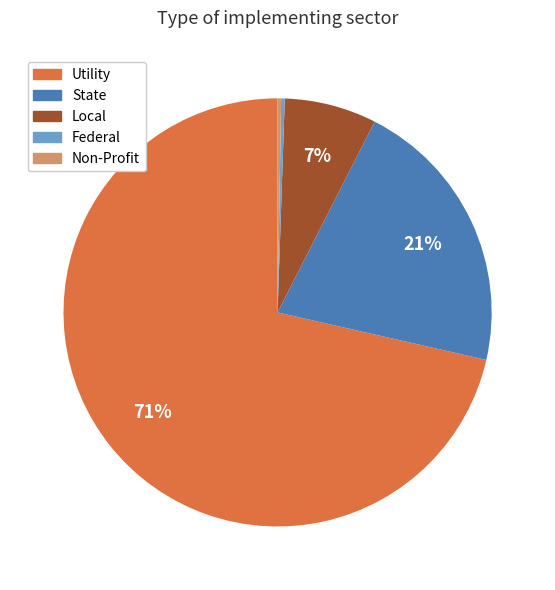

To the nearest percent, what is the average slice percentage?

20%